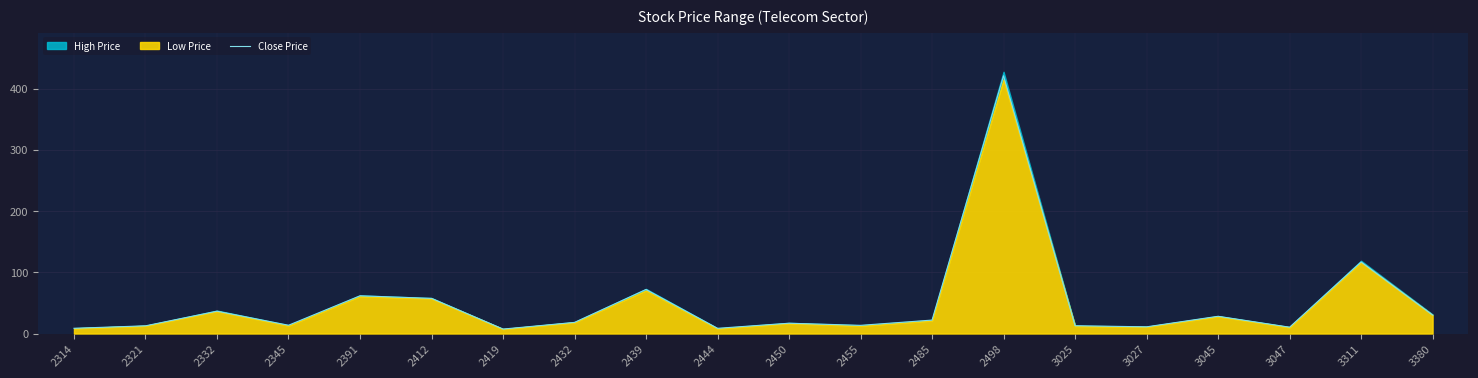

List the labels in order of value, smallest first.

2419, 2444, 2314, 3047, 3027, 2321, 3025, 2455, 2345, 2450, 2432, 2485, 3045, 3380, 2332, 2412, 2391, 2439, 3311, 2498